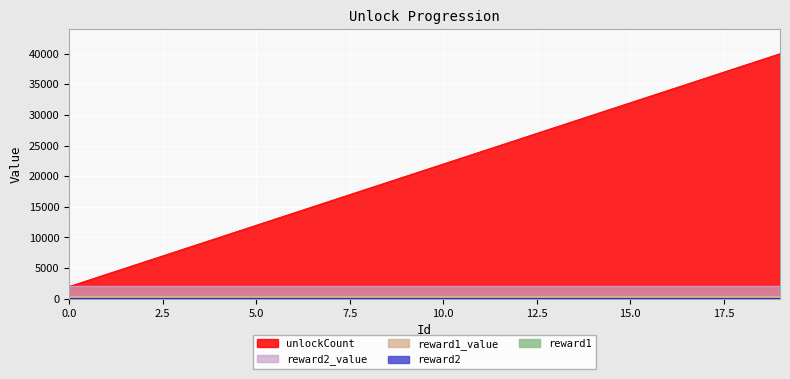

List the labels in order of reward2 value, largest first.

0, 1, 2, 3, 4, 5, 6, 7, 8, 9, 10, 11, 12, 13, 14, 15, 16, 17, 18, 19